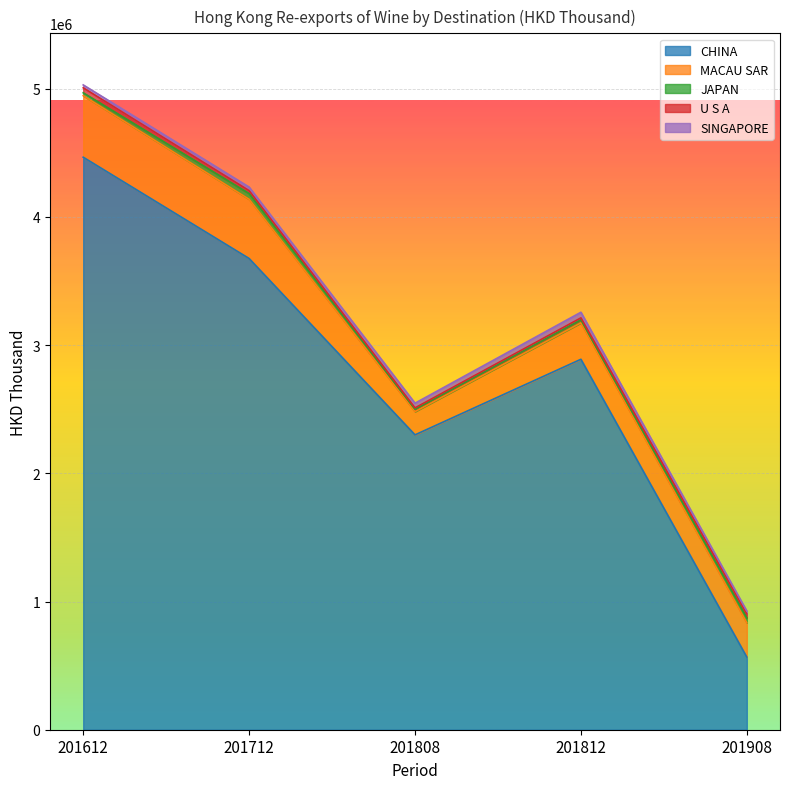

At which label does SINGAPORE reach its minimum?

201908